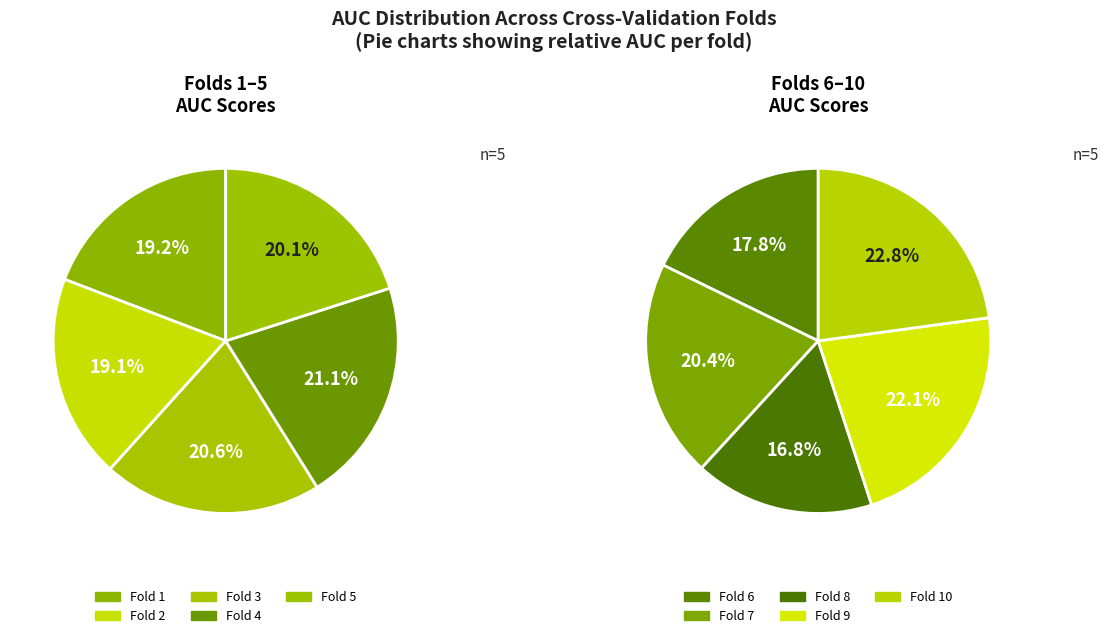

Do 1 and 6 together represent more than half of the pie?

No